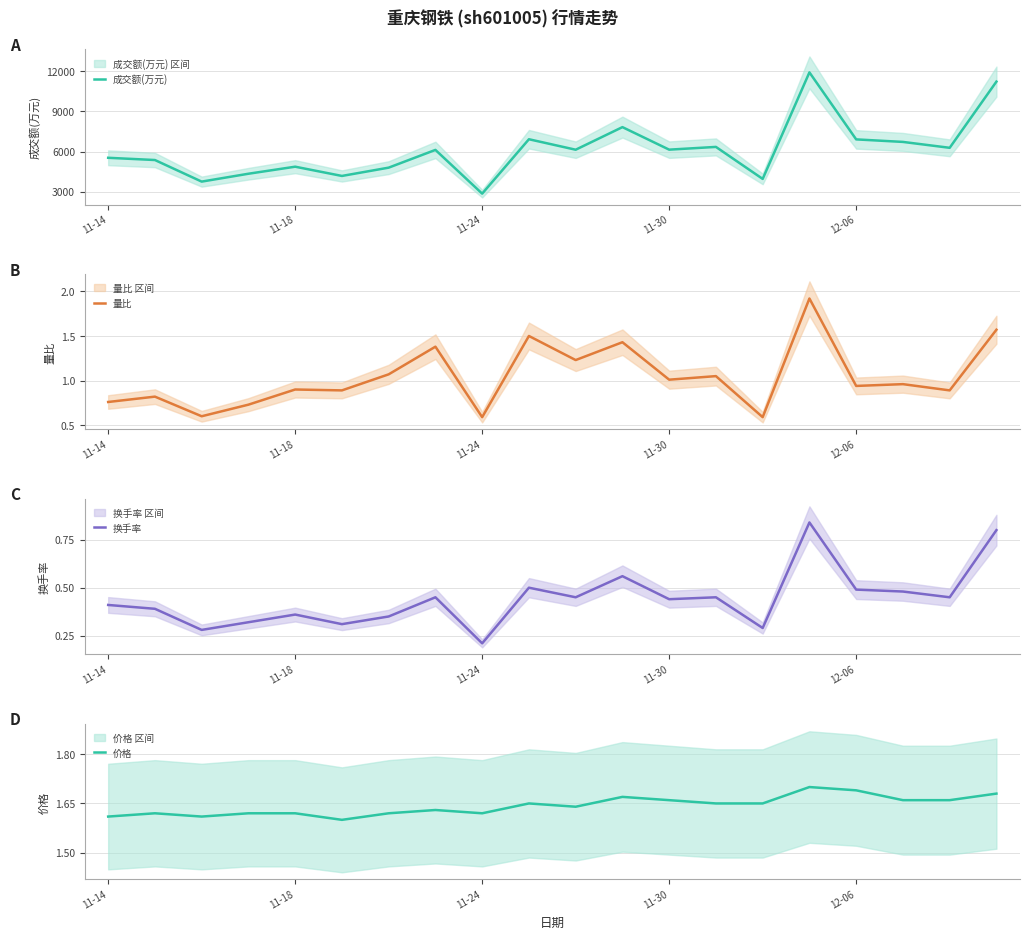

Which category has the lowest value in the 成交额(万元) series?

11-24